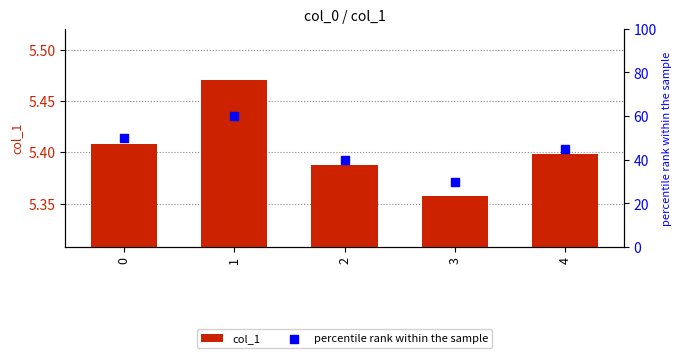

Which series has the largest Y range (max minus min)?

percentile rank within the sample